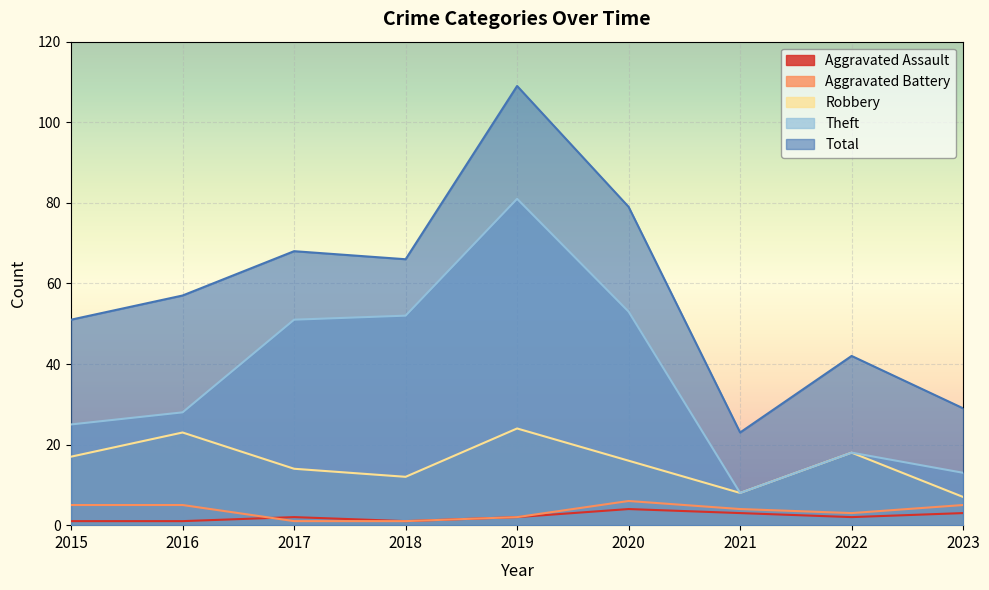

Reading left to right, transcribe all the data shown in this chart.

Aggravated Assault: 1	1	2	1	2	4	3	2	3
Aggravated Battery: 5	5	1	1	2	6	4	3	5
Robbery: 17	23	14	12	24	16	8	18	7
Theft: 25	28	51	52	81	53	8	18	13
Total: 51	57	68	66	109	79	23	42	29